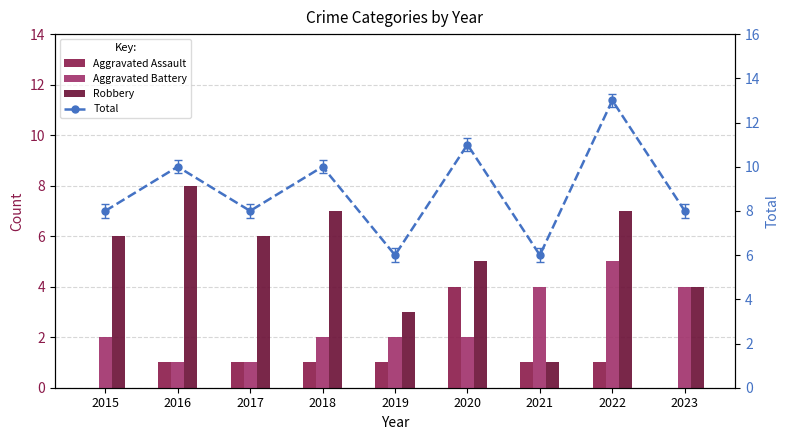

Reading left to right, list all the values displayed in this chart.

Aggravated Assault: 0	1	1	1	1	4	1	1	0
Aggravated Battery: 2	1	1	2	2	2	4	5	4
Robbery: 6	8	6	7	3	5	1	7	4
Total: 8	10	8	10	6	11	6	13	8